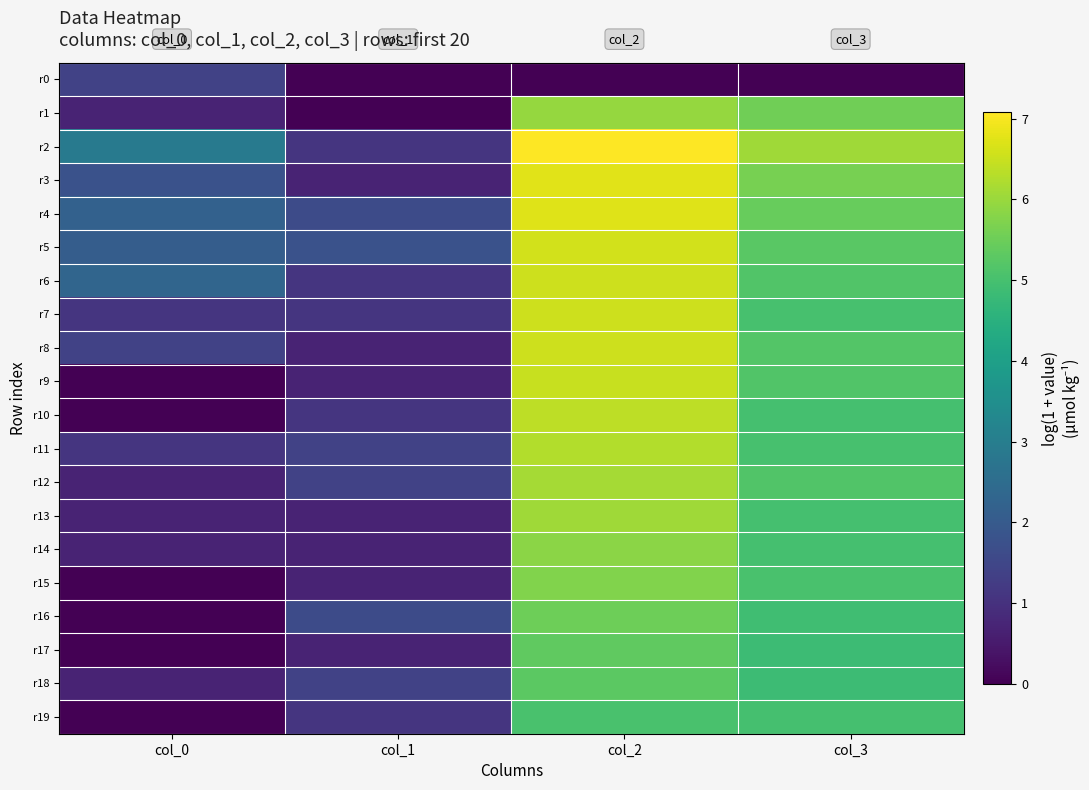

Reading right to left, transcribe all the data shown in this chart.

r0: col_3=0.0	col_2=0.0	col_1=0.0	col_0=1.4
r1: col_3=5.5	col_2=6.0	col_1=0.0	col_0=0.7
r2: col_3=6.1	col_2=7.1	col_1=1.1	col_0=2.9
r3: col_3=5.6	col_2=6.8	col_1=0.7	col_0=1.8
r4: col_3=5.4	col_2=6.7	col_1=1.6	col_0=2.2
r5: col_3=5.3	col_2=6.6	col_1=1.8	col_0=2.1
r6: col_3=5.2	col_2=6.5	col_1=1.1	col_0=2.3
r7: col_3=5.0	col_2=6.5	col_1=1.1	col_0=1.1
r8: col_3=5.2	col_2=6.5	col_1=0.7	col_0=1.4
r9: col_3=5.2	col_2=6.5	col_1=0.7	col_0=0.0
r10: col_3=5.0	col_2=6.4	col_1=1.1	col_0=0.0
r11: col_3=5.0	col_2=6.3	col_1=1.4	col_0=1.1
r12: col_3=5.2	col_2=6.1	col_1=1.4	col_0=0.7
r13: col_3=5.0	col_2=6.1	col_1=0.7	col_0=0.7
r14: col_3=5.0	col_2=5.8	col_1=0.7	col_0=0.7
r15: col_3=5.0	col_2=5.7	col_1=0.7	col_0=0.0
r16: col_3=4.9	col_2=5.5	col_1=1.6	col_0=0.0
r17: col_3=4.8	col_2=5.4	col_1=0.7	col_0=0.0
r18: col_3=4.9	col_2=5.3	col_1=1.4	col_0=0.7
r19: col_3=5.0	col_2=5.0	col_1=1.1	col_0=0.0